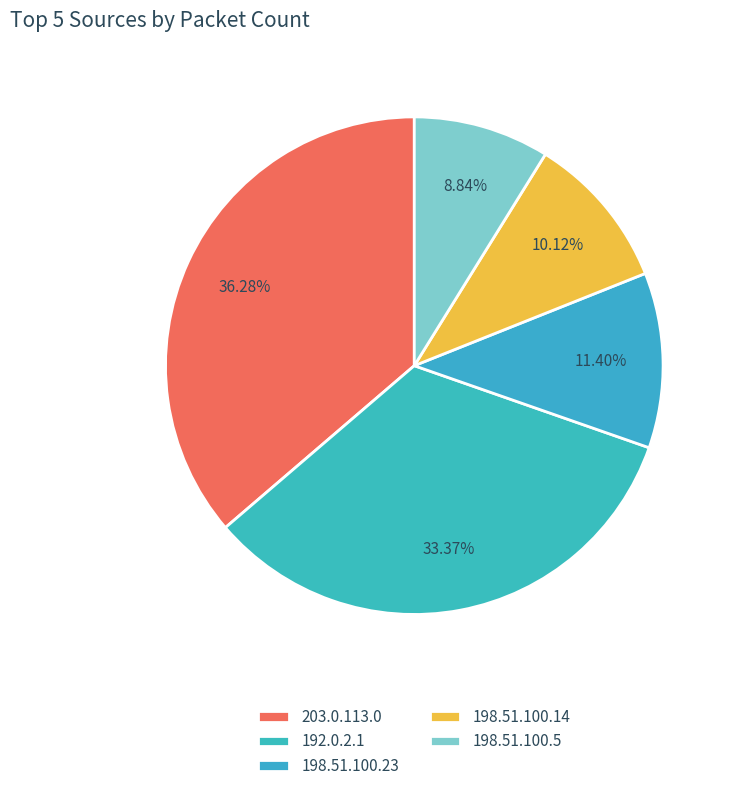

Count the number of slices in the pie.

5